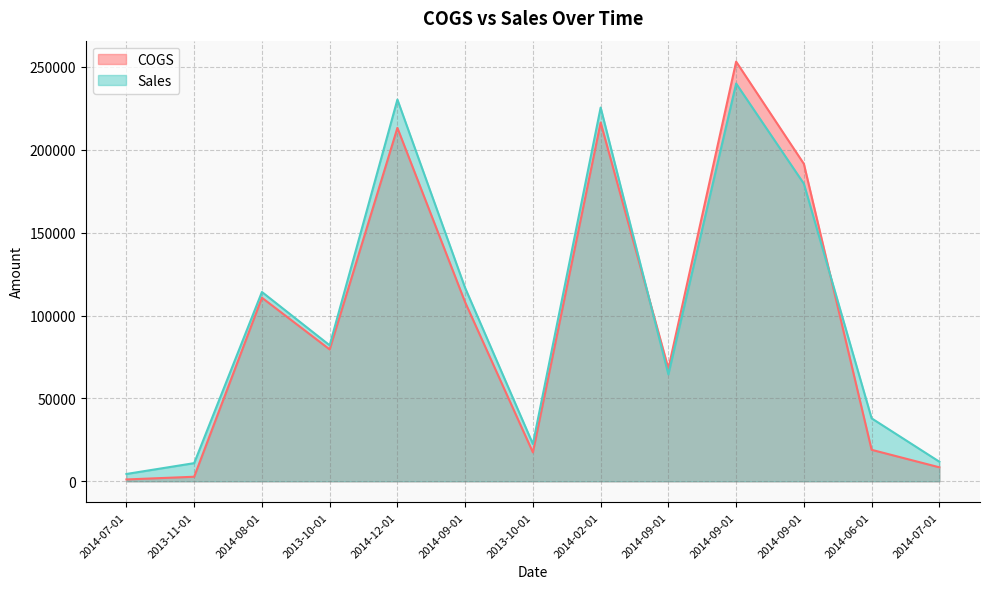

Between 2014-09-01 and 2014-09-01, which series saw the biggest shift?

COGS